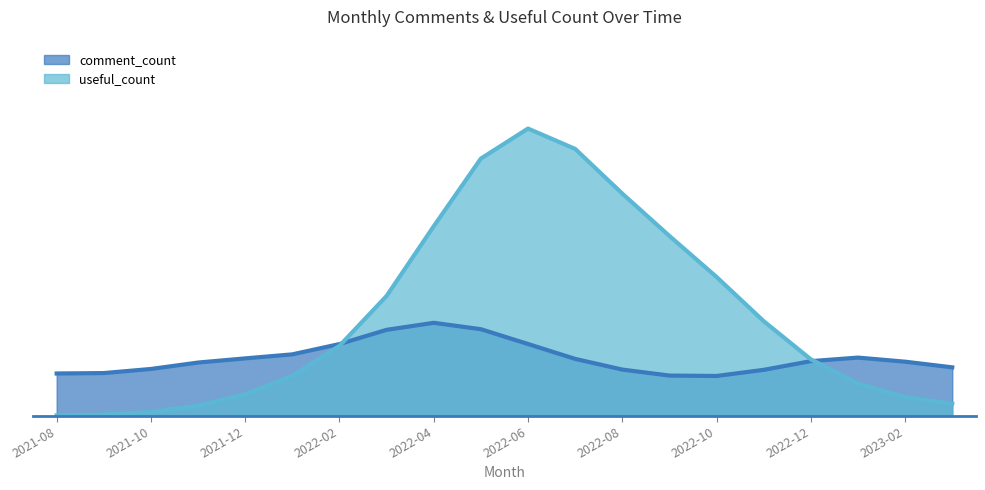

Read the comment_count value at 2023-01.

5